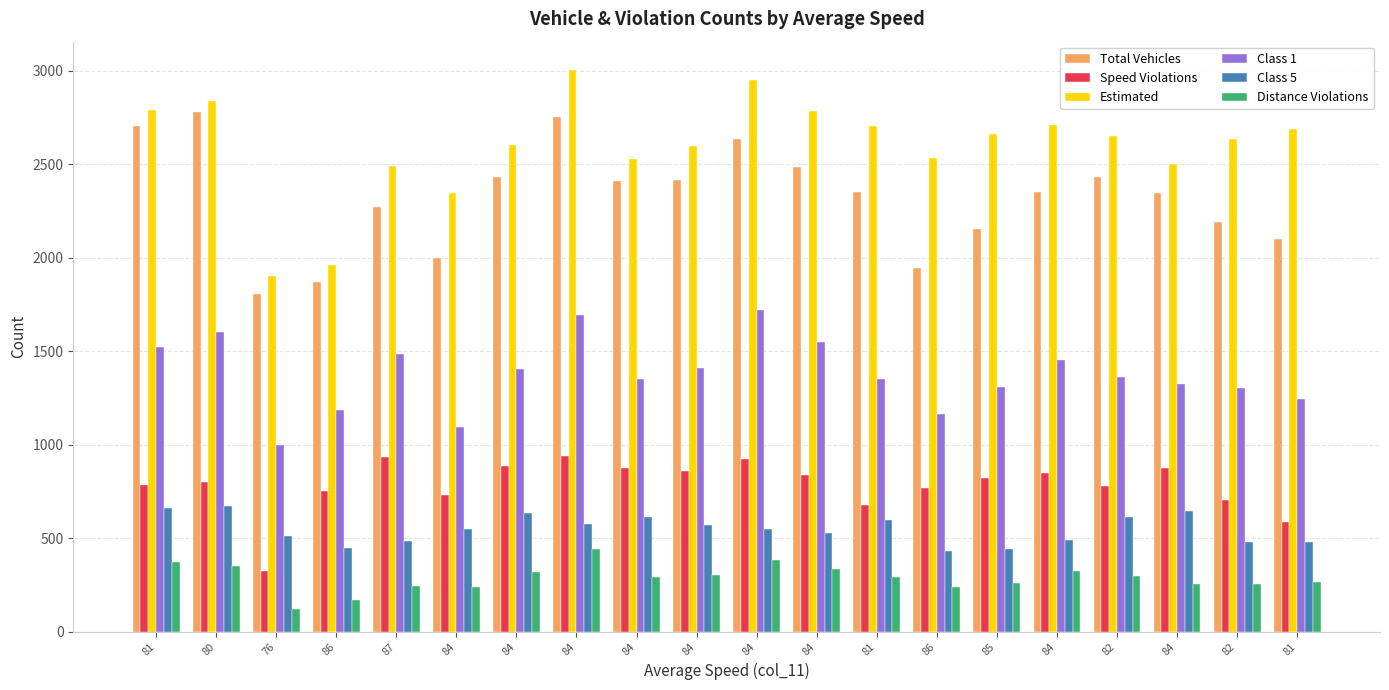

How many data points does each series have?

20